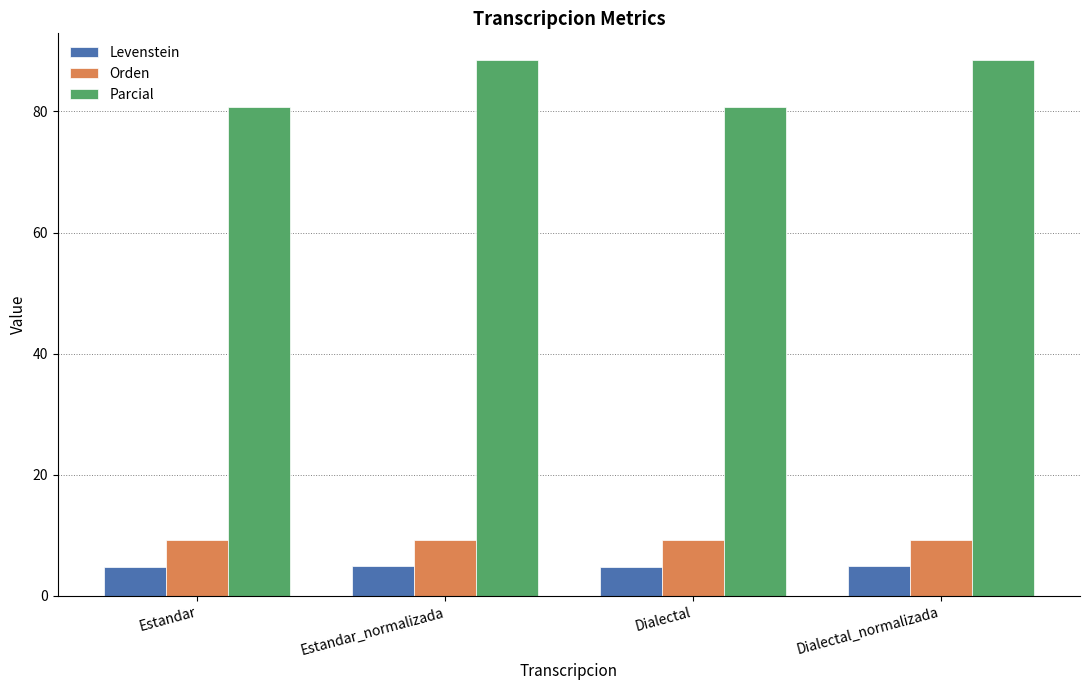

Rank the series by their maximum value, from lowest to highest.

Levenstein, Orden, Parcial